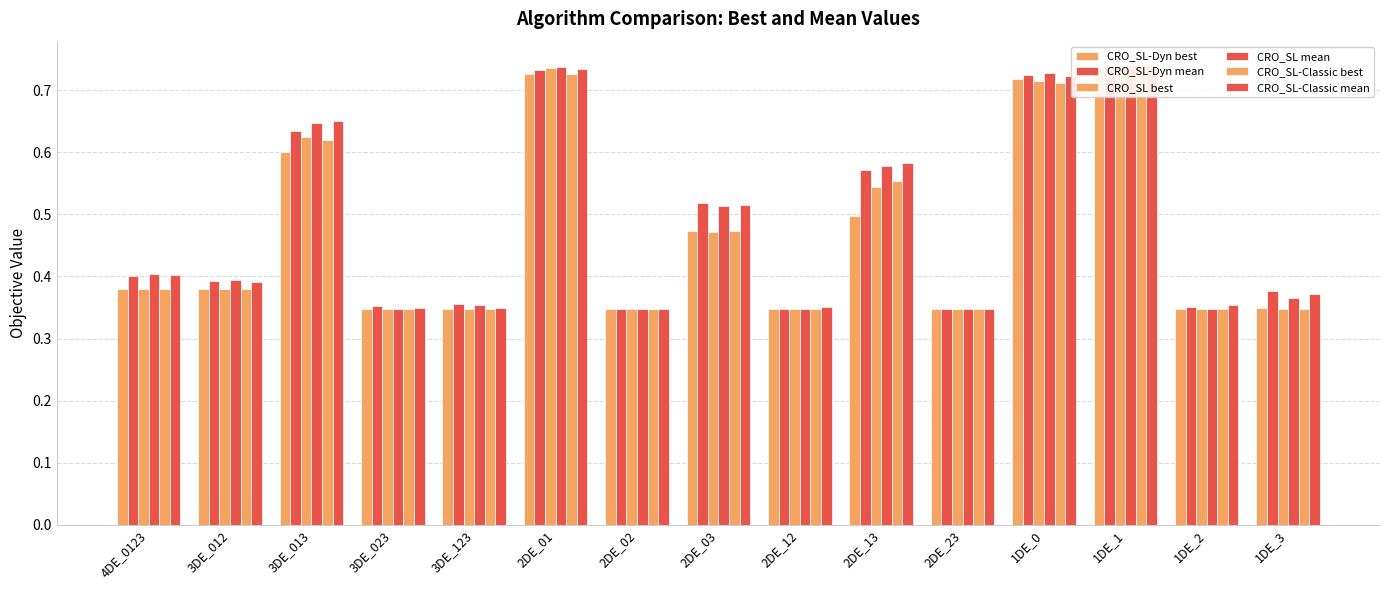

What is the label of the 6th bar from the left?

2DE_01